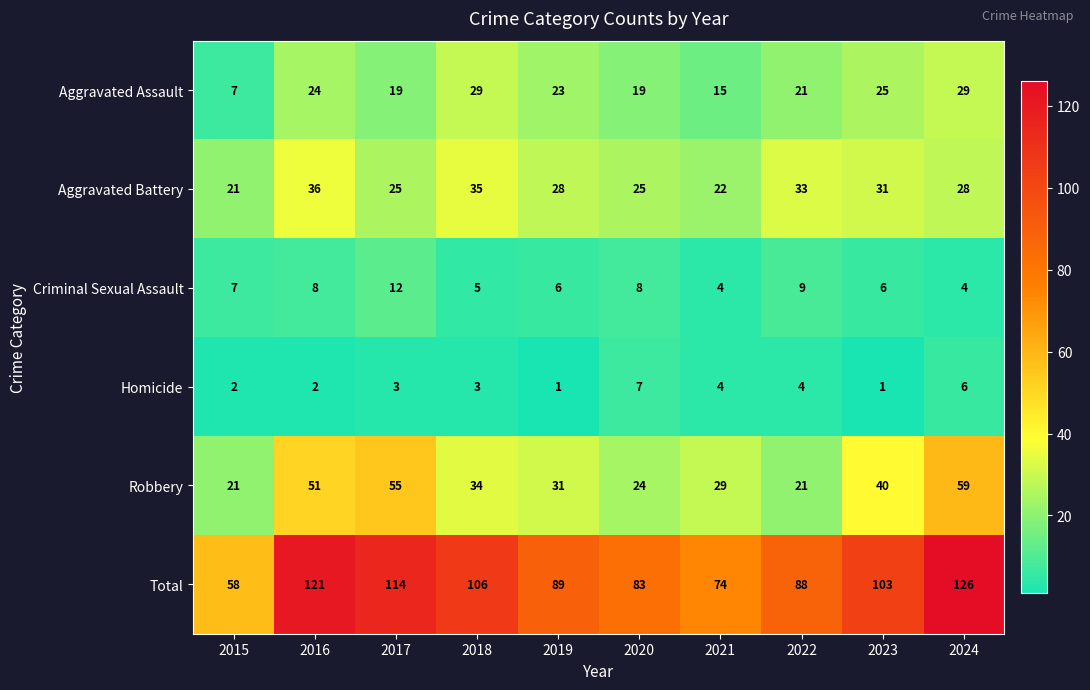

How many series are shown in this chart?

6